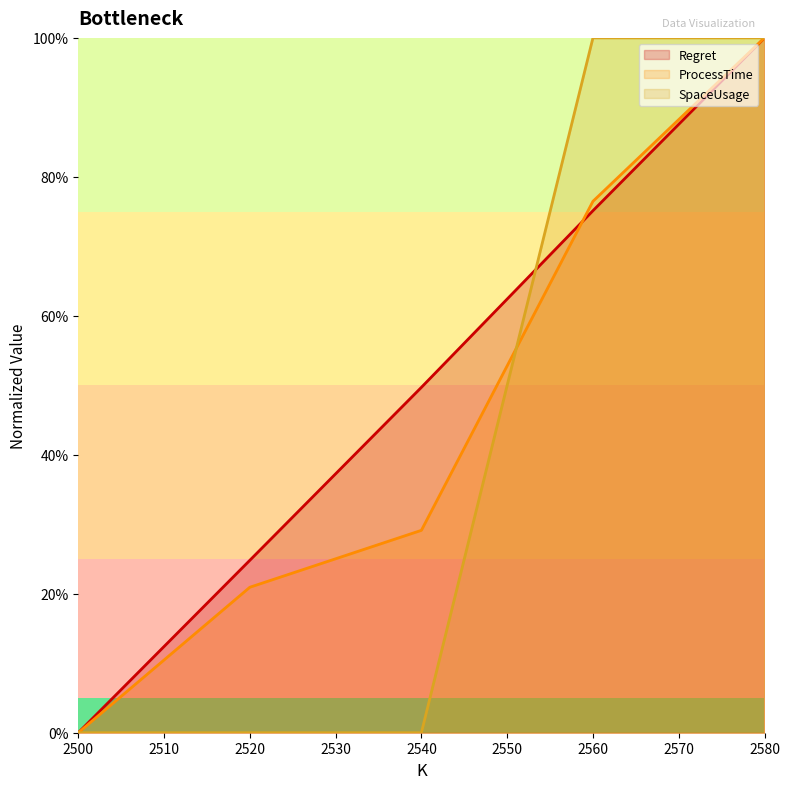

How many ProcessTime (line) values are between 0 and 1?

5